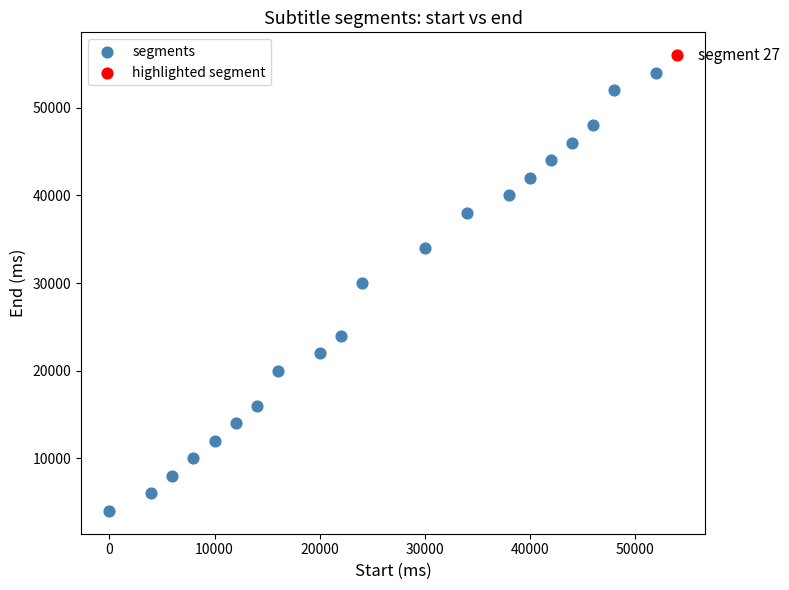

What are all the series names shown in the legend?

segments, highlighted segment